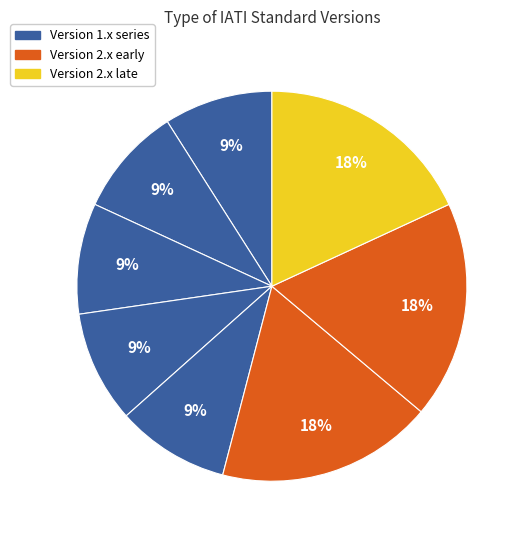

How many slices are in this pie chart?

8